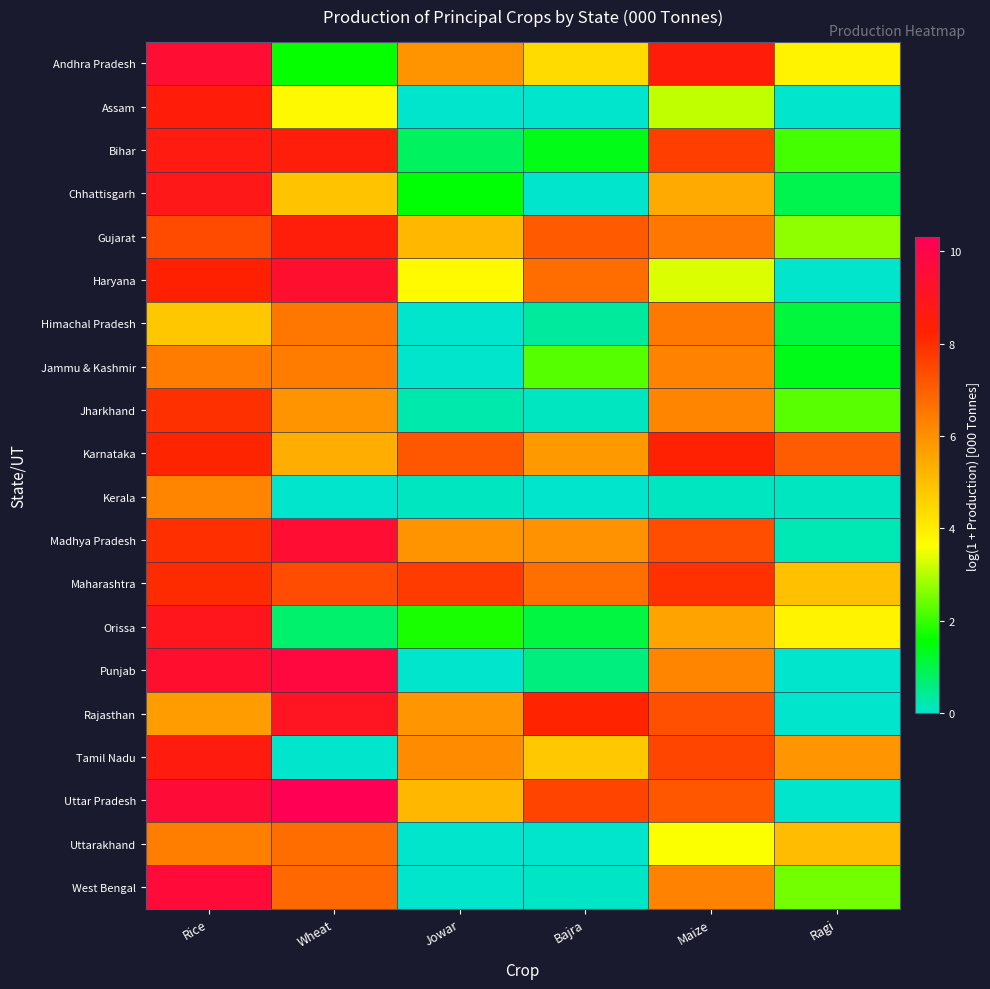

Which series changed the most between Rice and Wheat?

Tamil Nadu